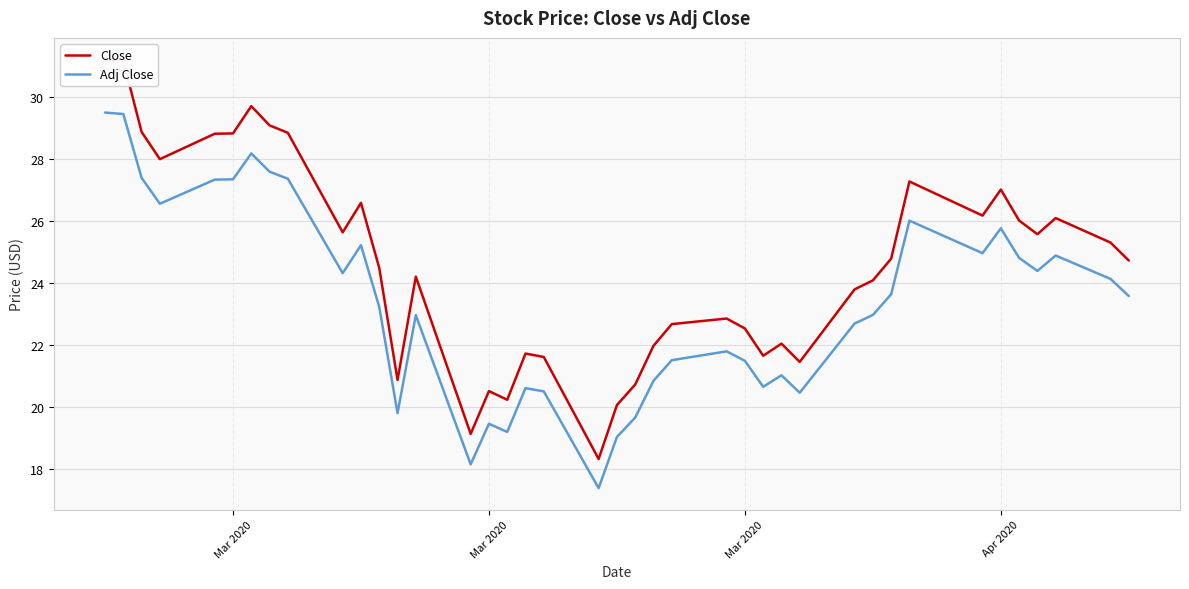

What is the value of the Close point at the 28th from the left?

22.0